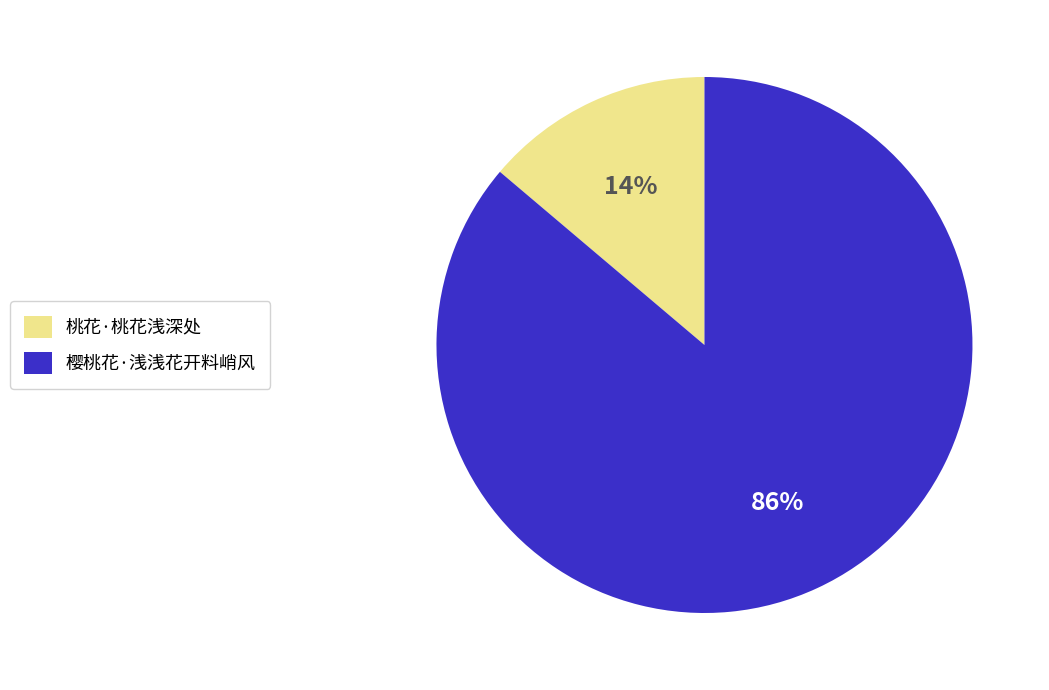

The 桃花·桃花浅深处 slice represents 2% of the pie. True or false?

False